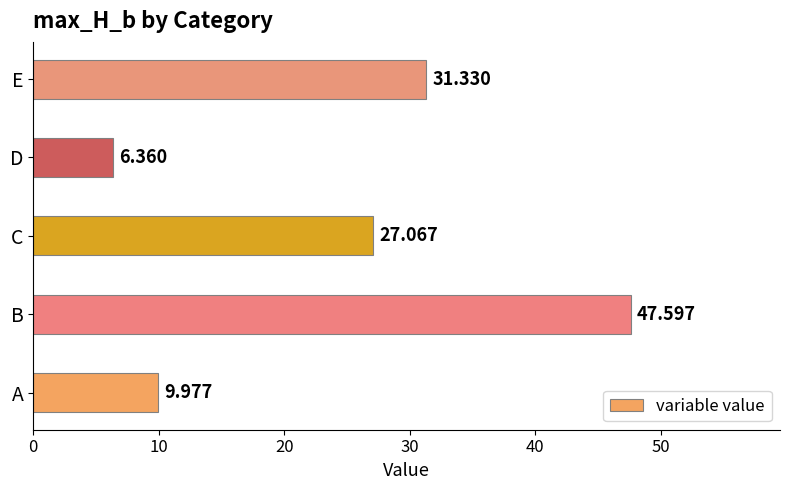

At which category does the chart reach its minimum across all series?

D